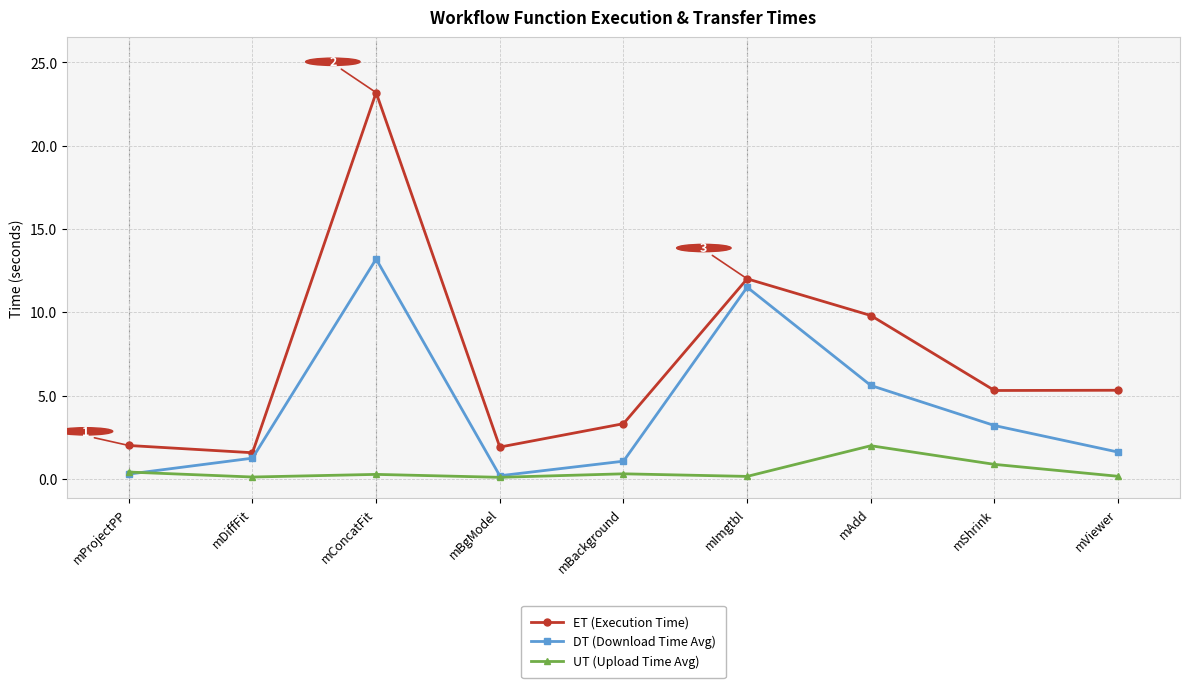

At which category is the sum across all series the highest?

mConcatFit